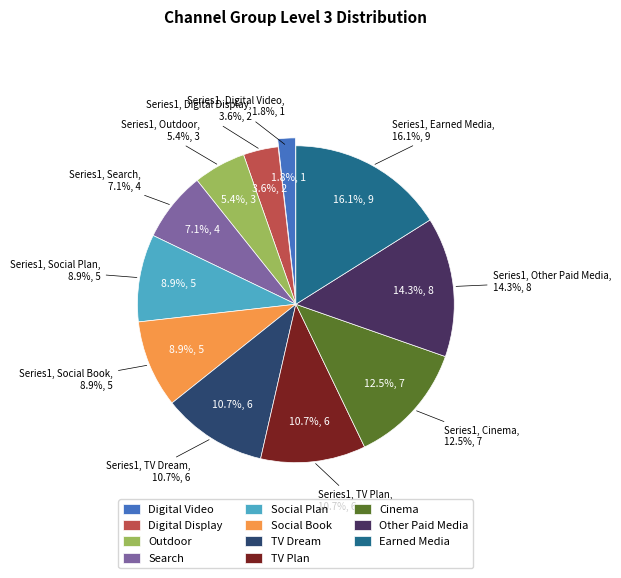

What is the largest slice in the pie chart?

Earned Media